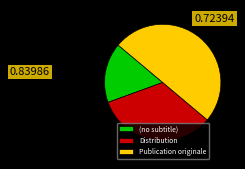

Which category has the smallest portion of the pie?

(no subtitle)